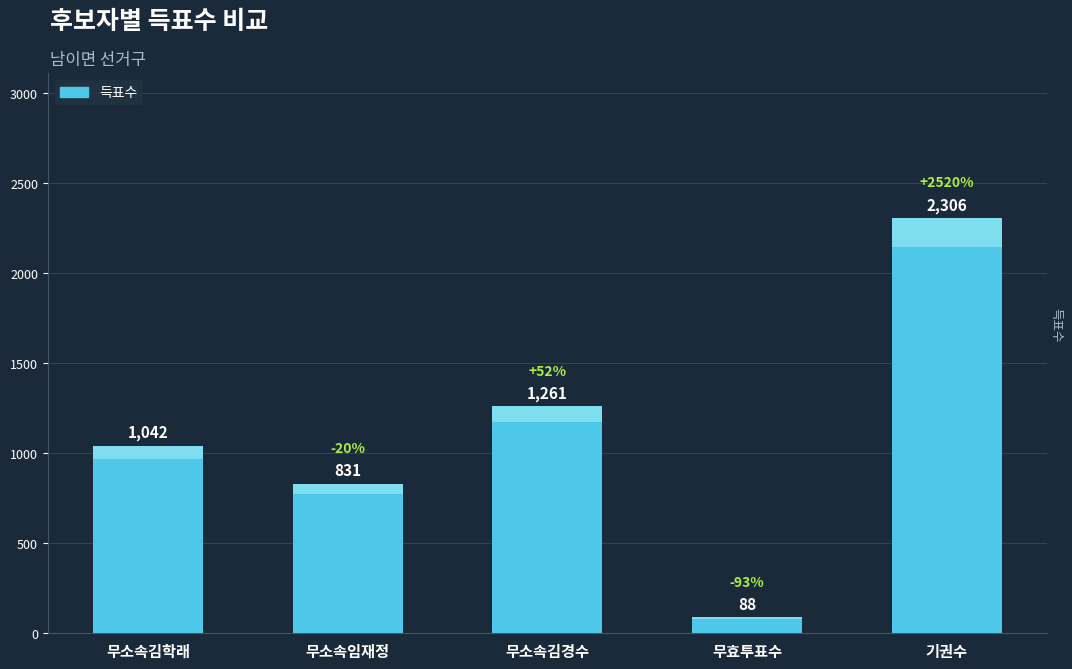

Does the chart contain stacked bars?

No